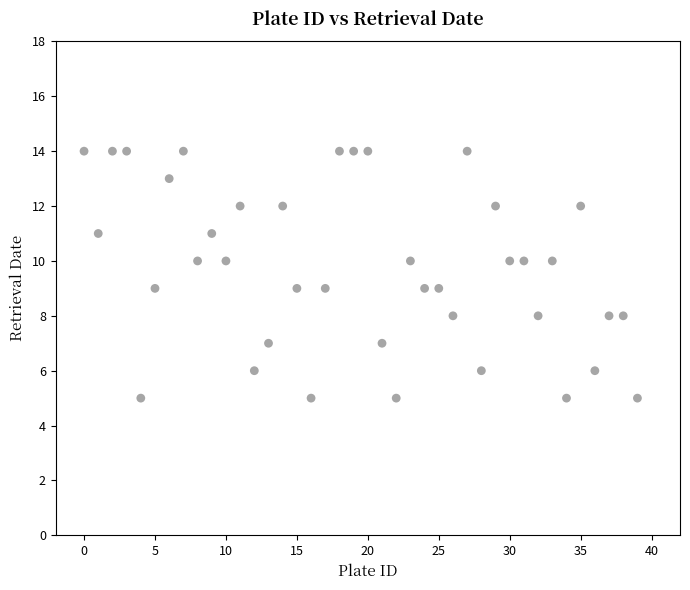

What is the range of Y values (max minus min)?

9